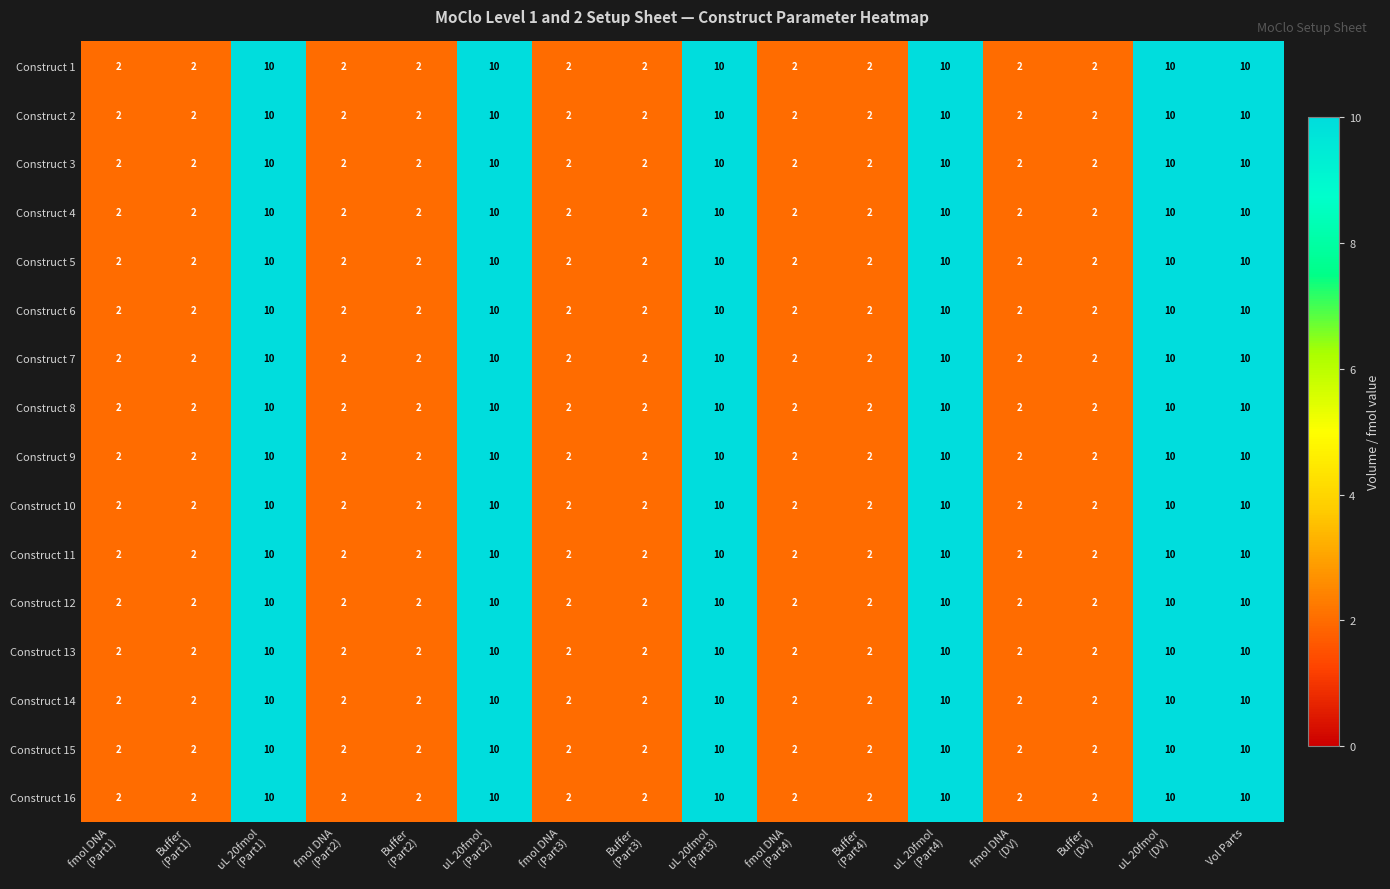

How many data points does each series have?

16